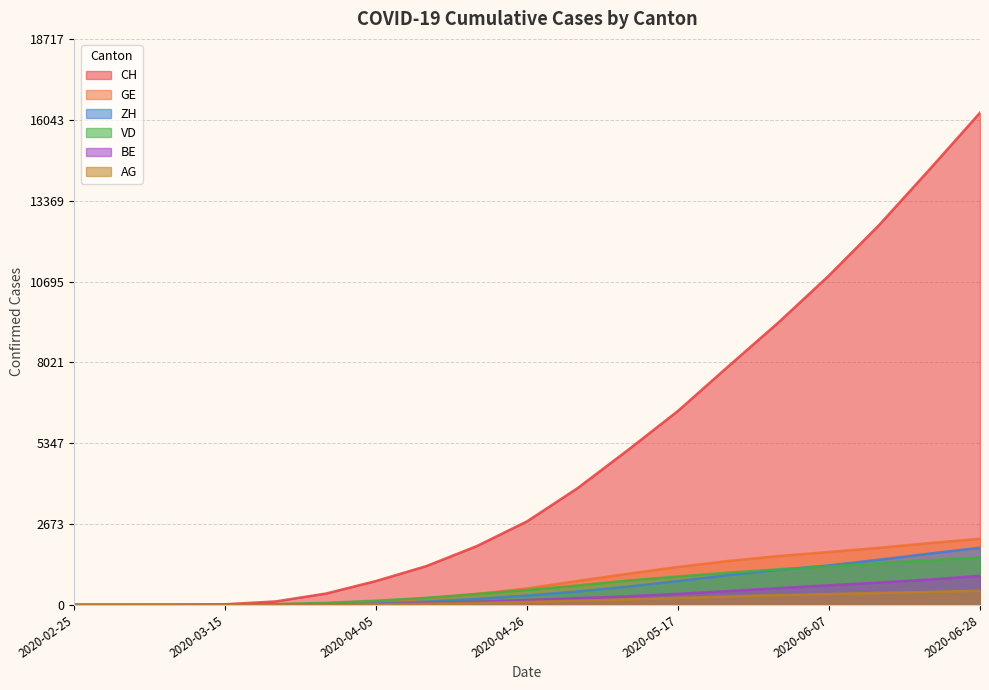

The value of ZH at 2020-04-12 is 193. True or false?

False